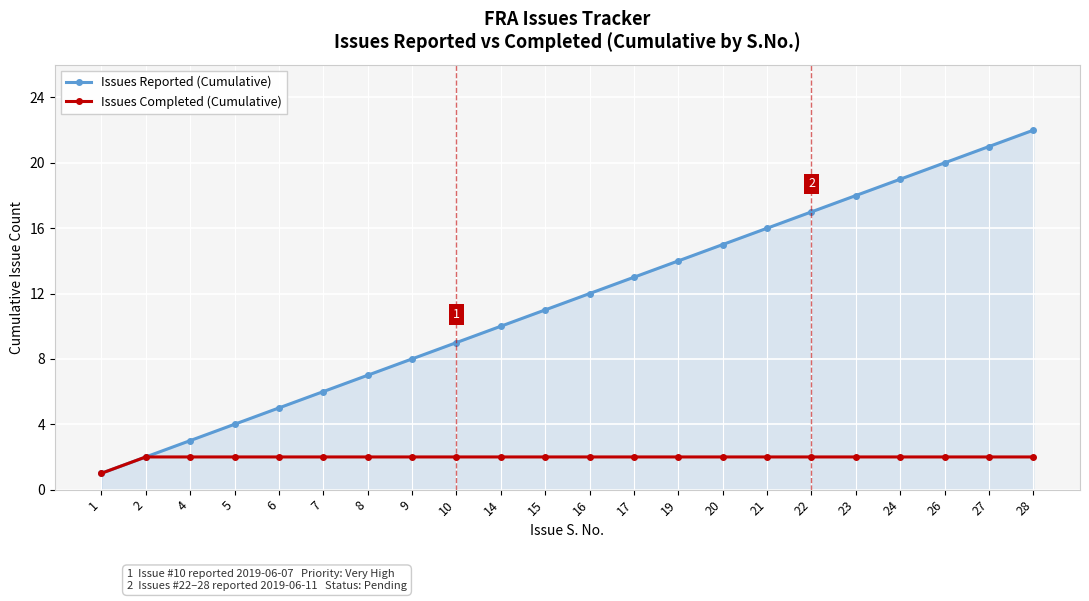

Reading right to left, list all the values displayed in this chart.

Issues Reported (Cumulative): 22	21	20	19	18	17	16	15	14	13	12	11	10	9	8	7	6	5	4	3	2	1
Issues Completed (Cumulative): 2	2	2	2	2	2	2	2	2	2	2	2	2	2	2	2	2	2	2	2	2	1